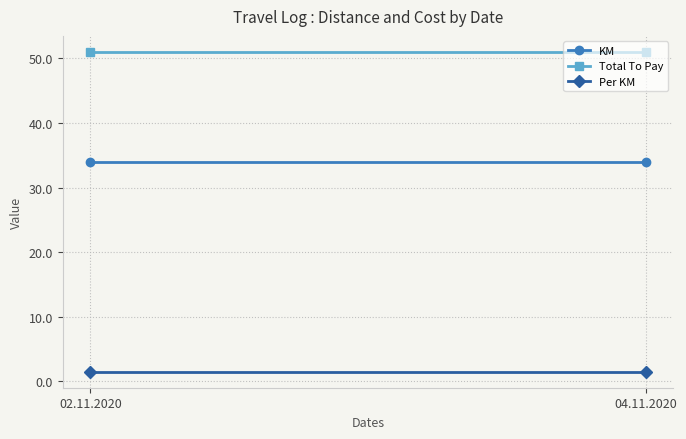

Count the number of data series in this chart.

3